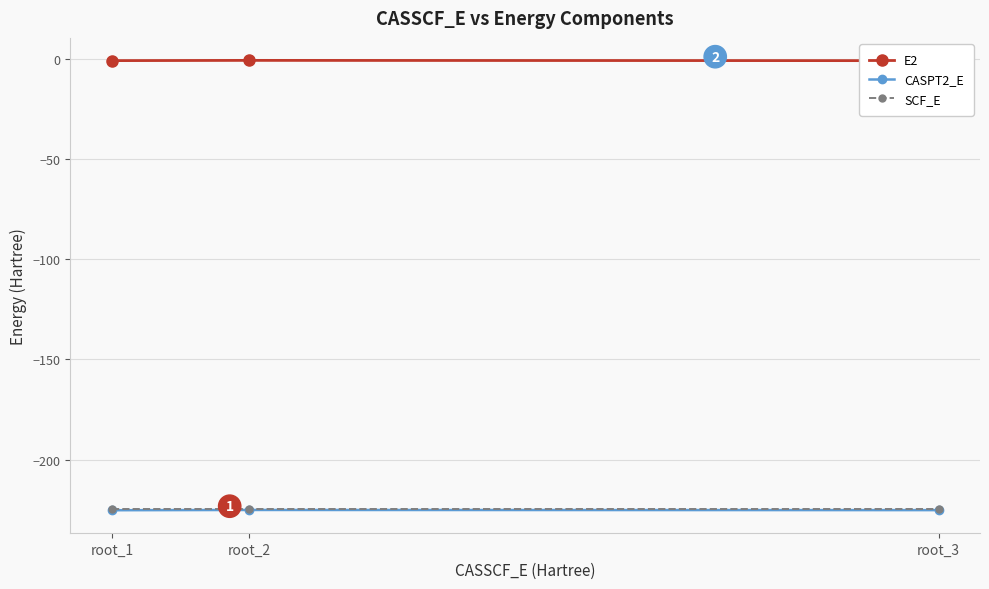

The value of SCF_E at root_3 is -349.4. True or false?

False